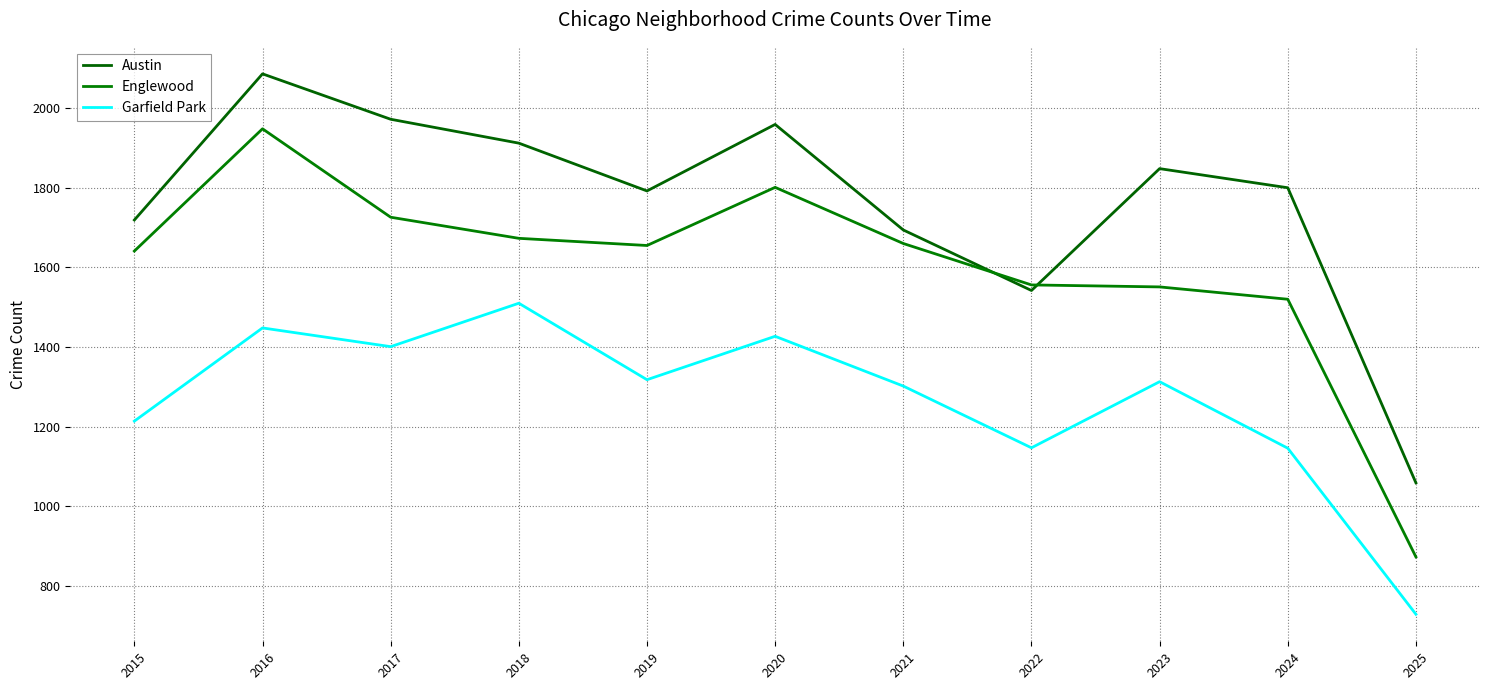

Count the number of categories in the chart.

11